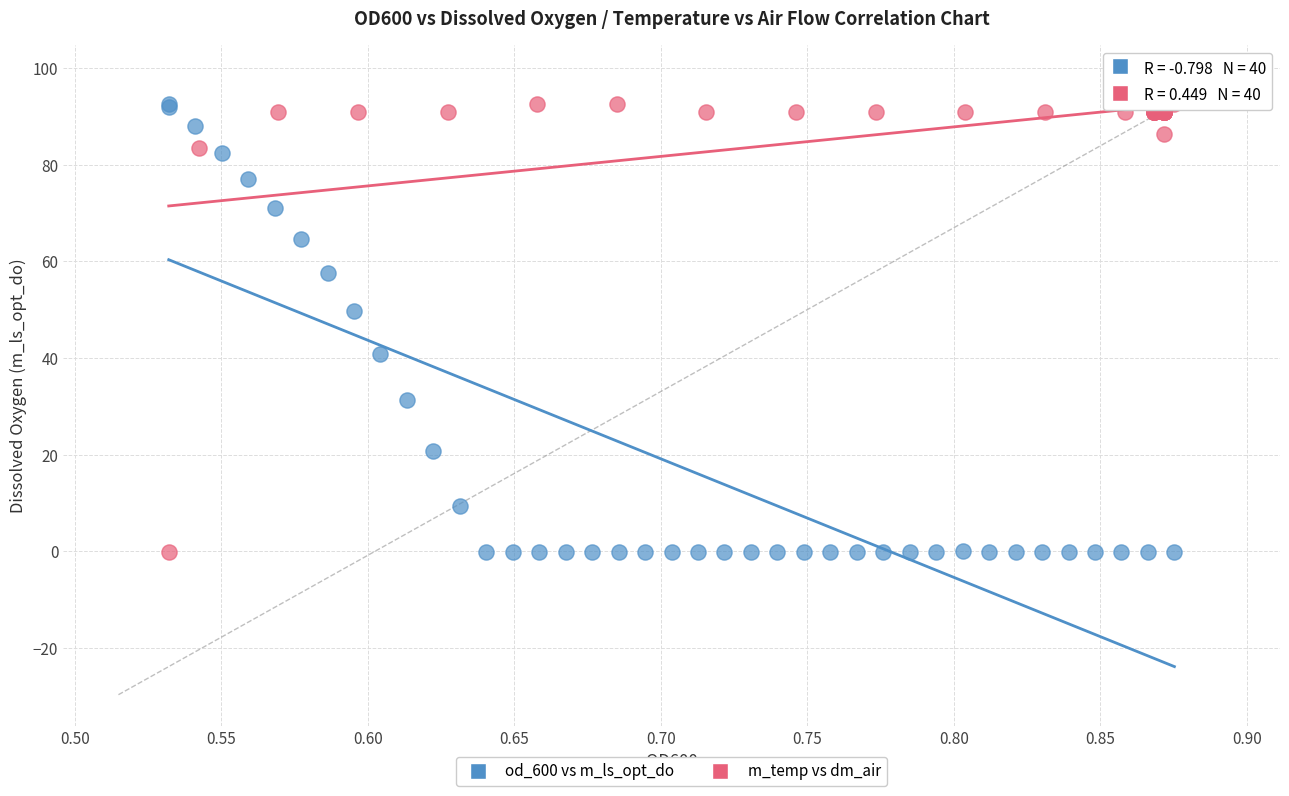

What are all the series names shown in the legend?

od_600 vs m_ls_opt_do, m_temp vs dm_air